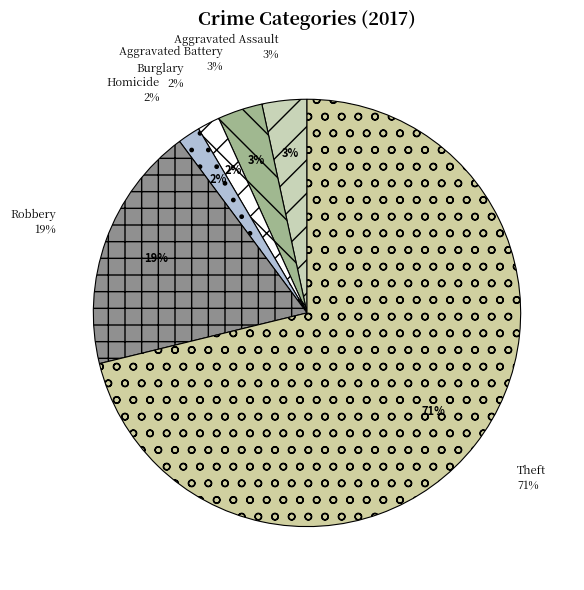

To the nearest percent, what portion does Burglary represent?

2%